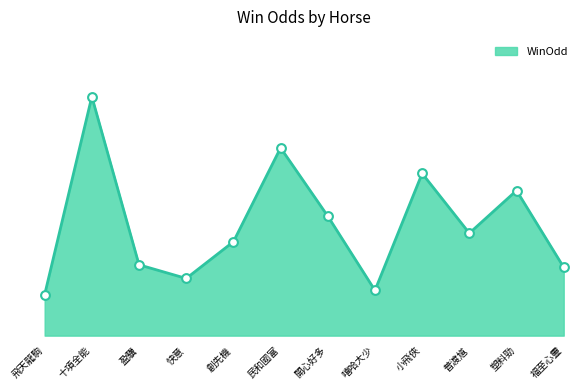

What is the ratio of the value at 創先機 to the value at 嘻哈大少?

2.1